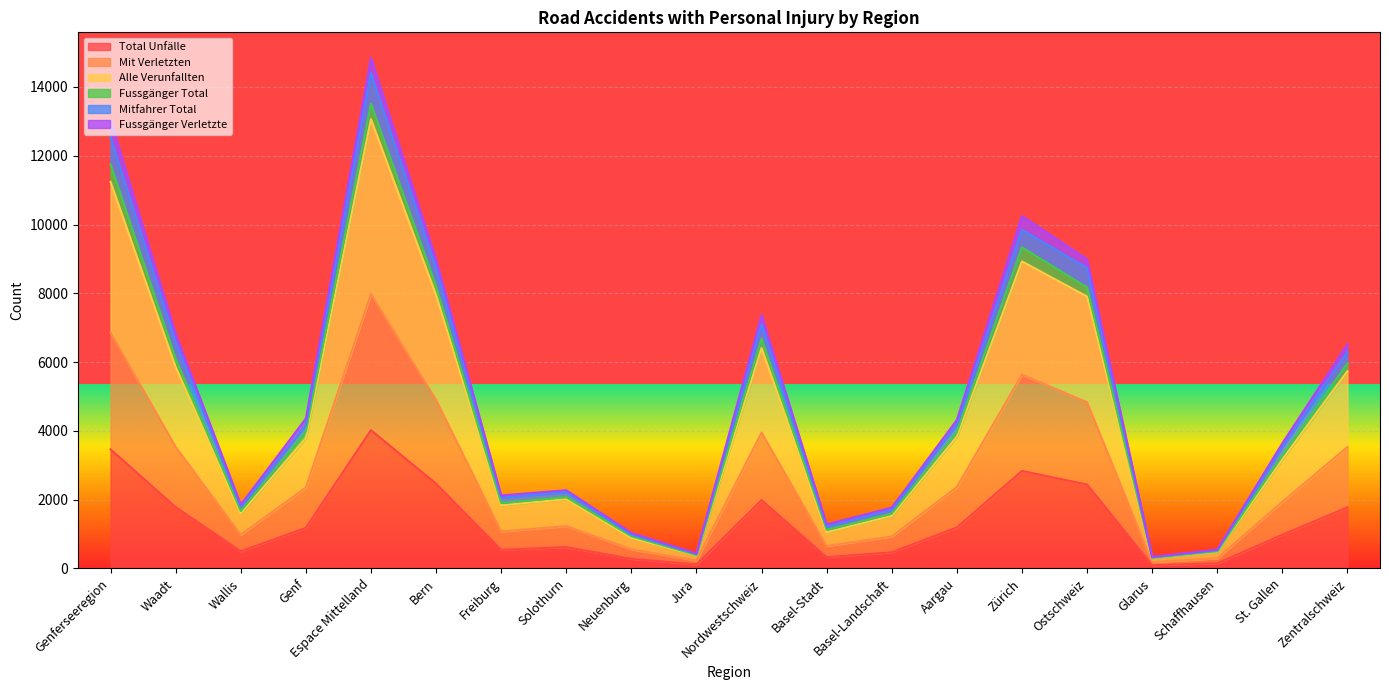

What is the maximum value for Total Unfälle?

4020